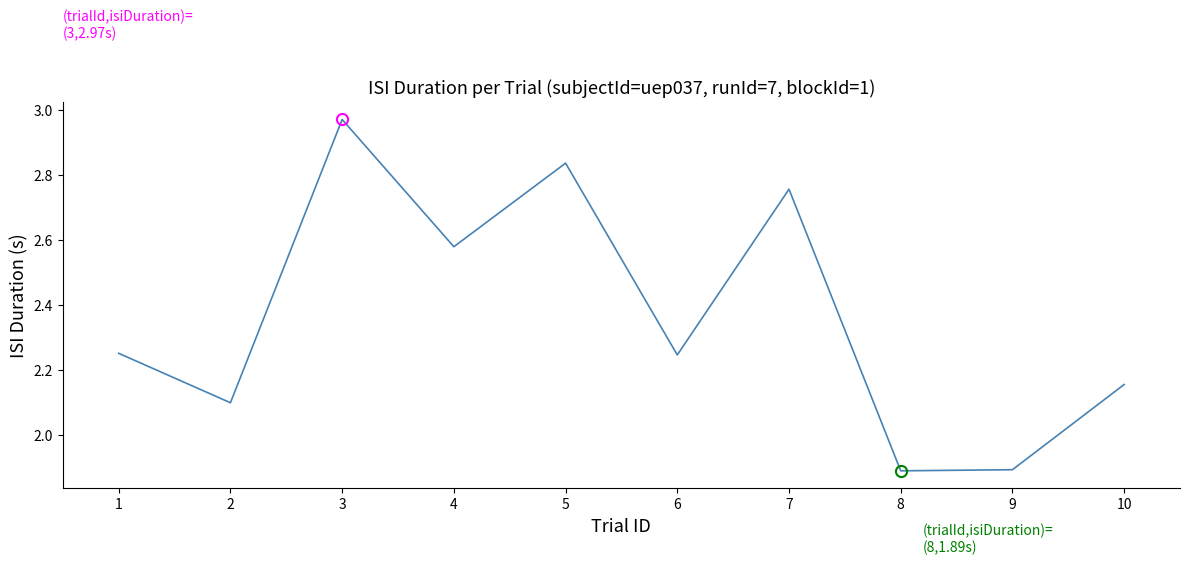

What is the ratio of the value at 8 to the value at 9?

1.0